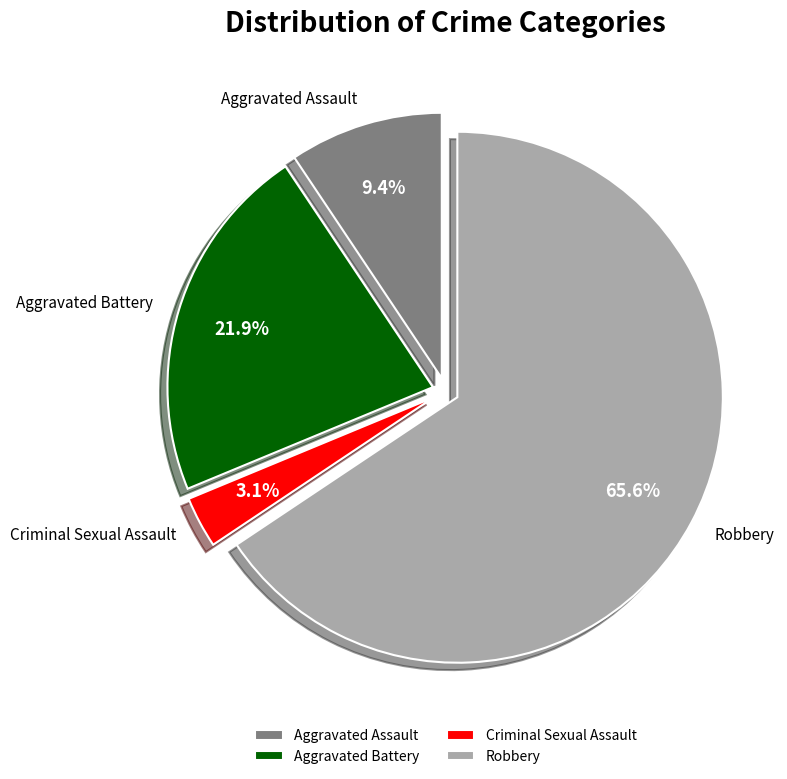

Count the number of slices in the pie.

4